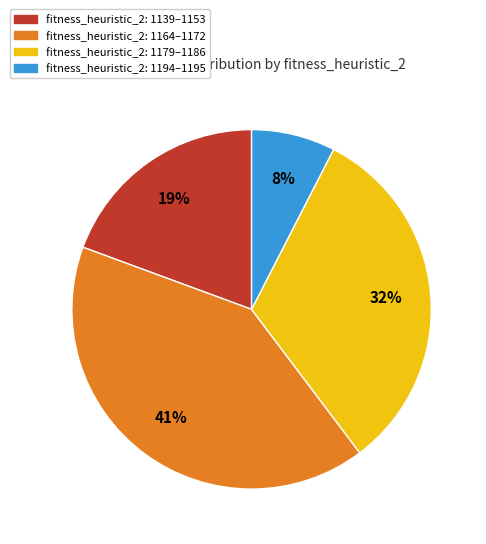

Which category has the smallest portion of the pie?

fitness_heuristic_2: 1194–1195